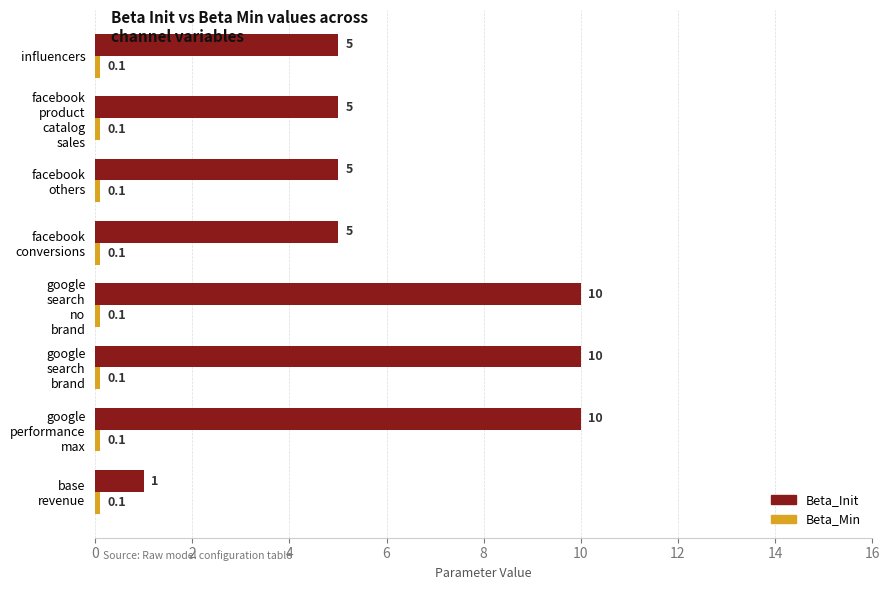

Which series has the largest total across all categories?

Beta_Init